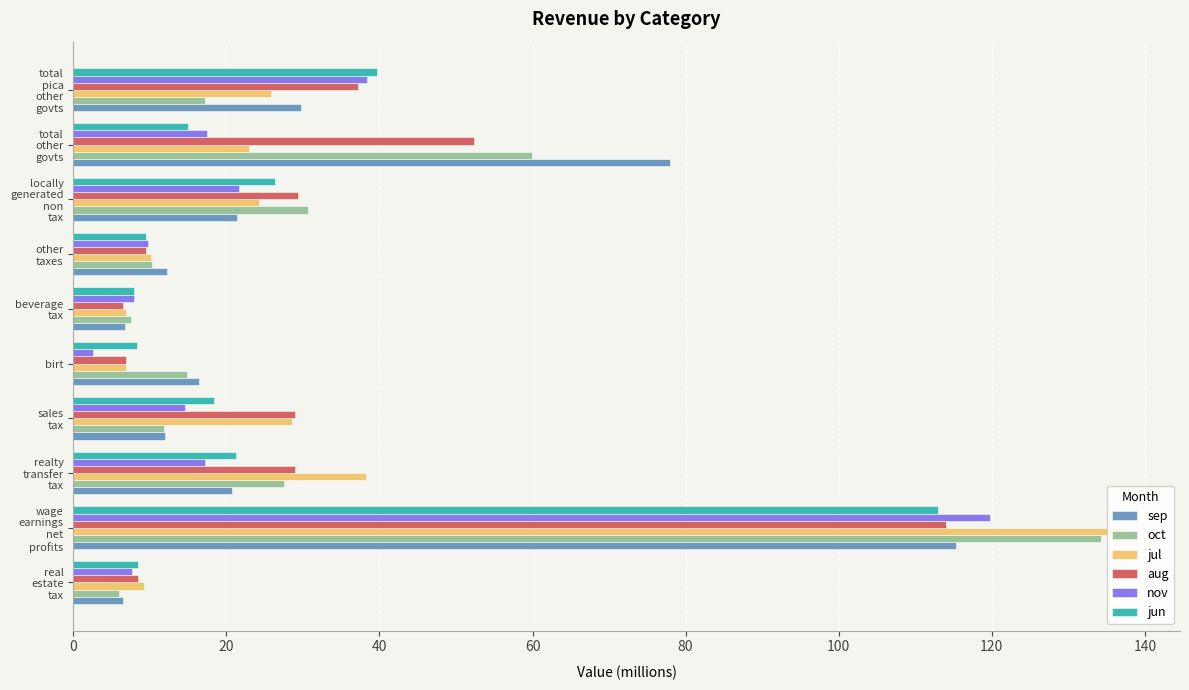

What is the difference between the maximum and minimum values in the oct series?

128.3